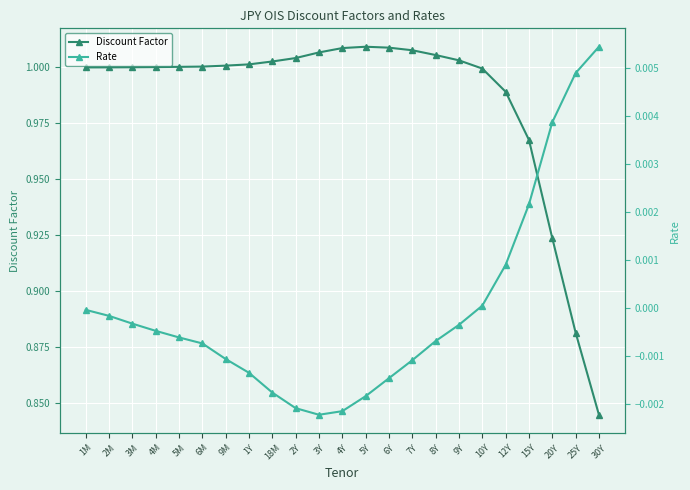

How many lines are shown in the chart?

2